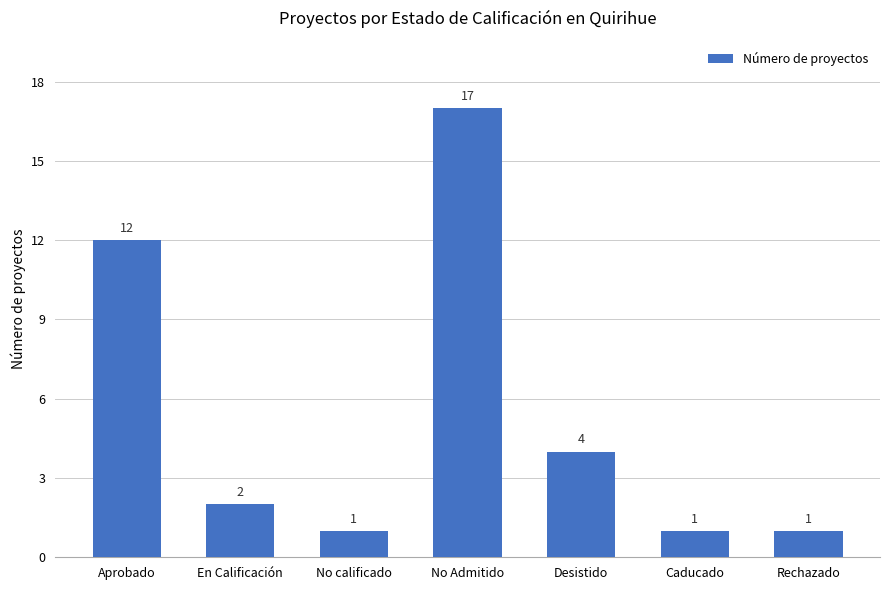

What is the greatest value displayed?

17